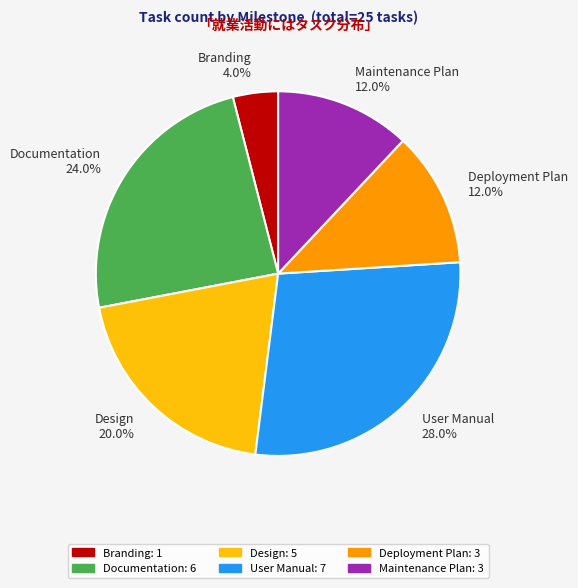

Which category has the biggest portion of the pie?

User Manual